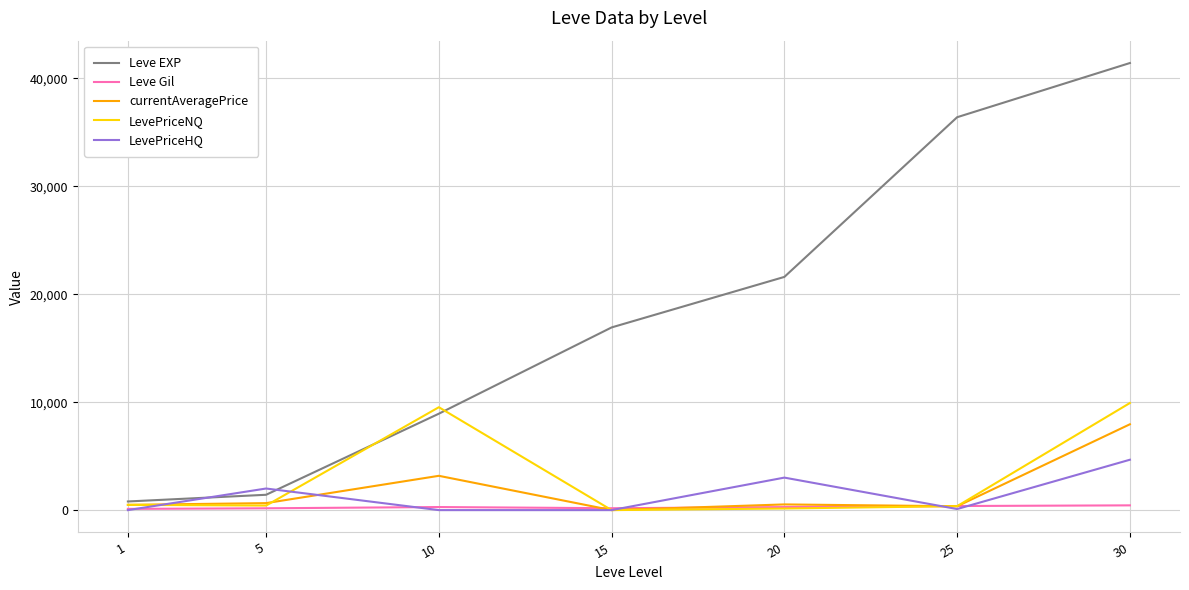

At which category is the sum across all series the highest?

30